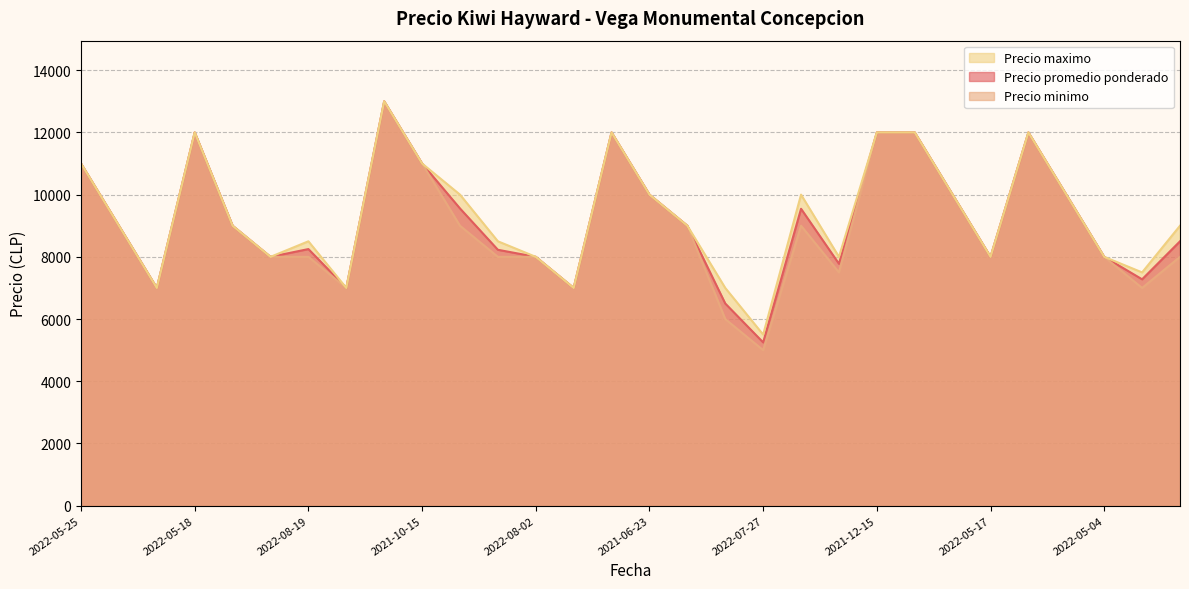

What is the highest value of the Precio maximo series?

13000